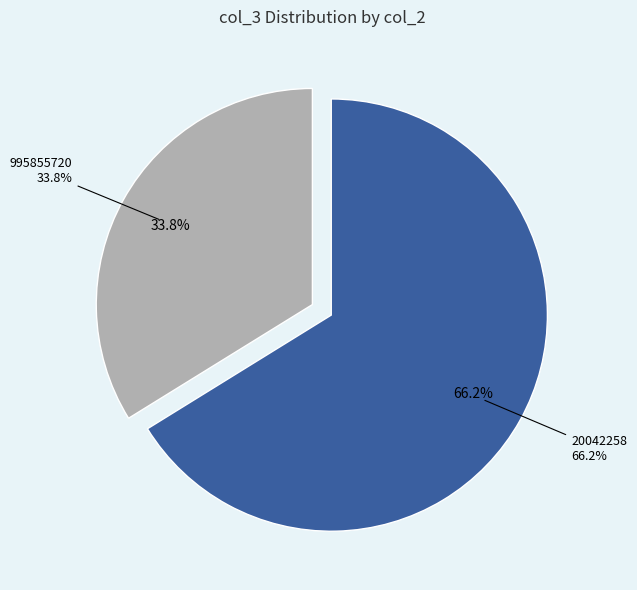

To the nearest percent, what portion does 20042258 represent?

66%